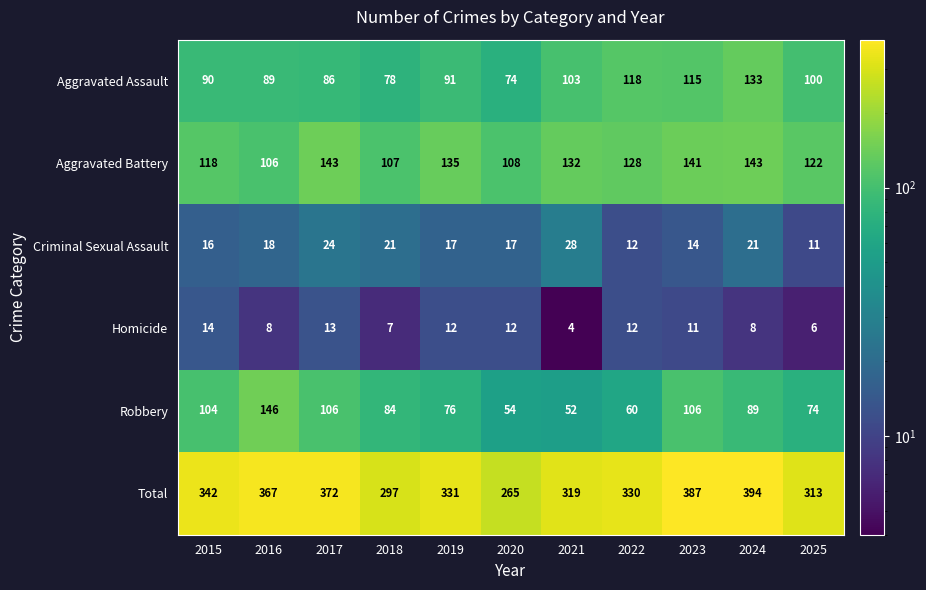

What is the difference between the Total values at 2020 and 2024?

129